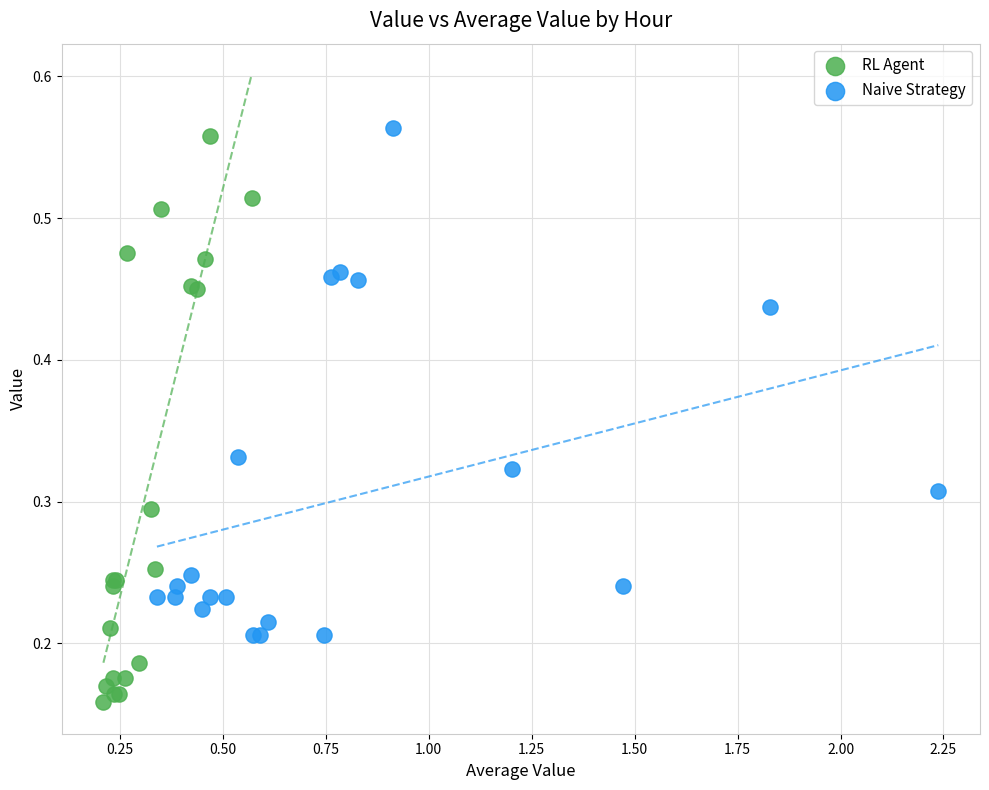

Which series has the widest spread of Y values?

RL Agent